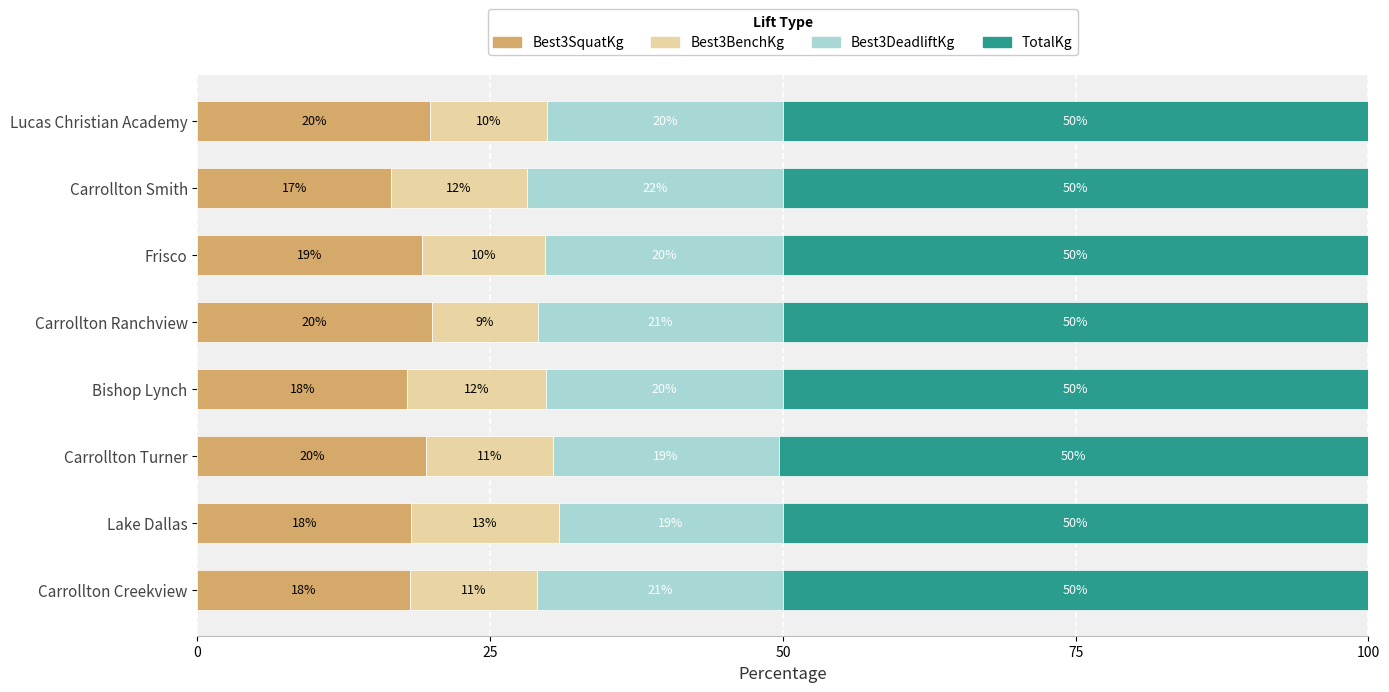

What is the maximum value for Best3SquatKg?

20.0